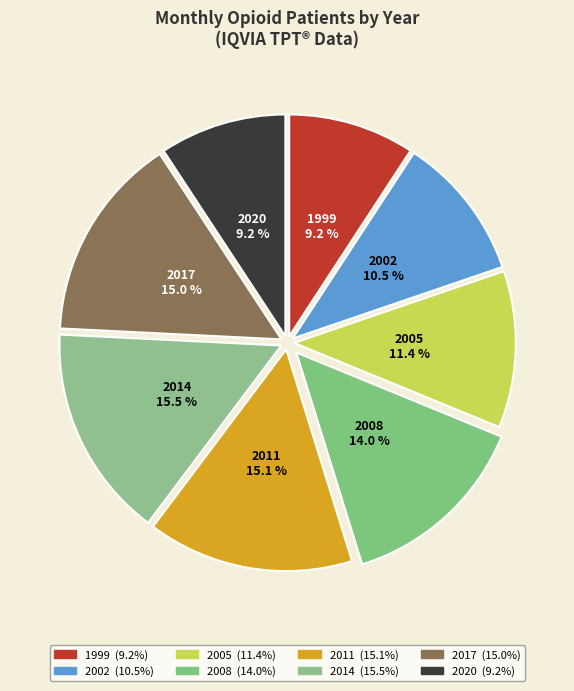

To the nearest percent, what percentage of the pie is 2005?

11%